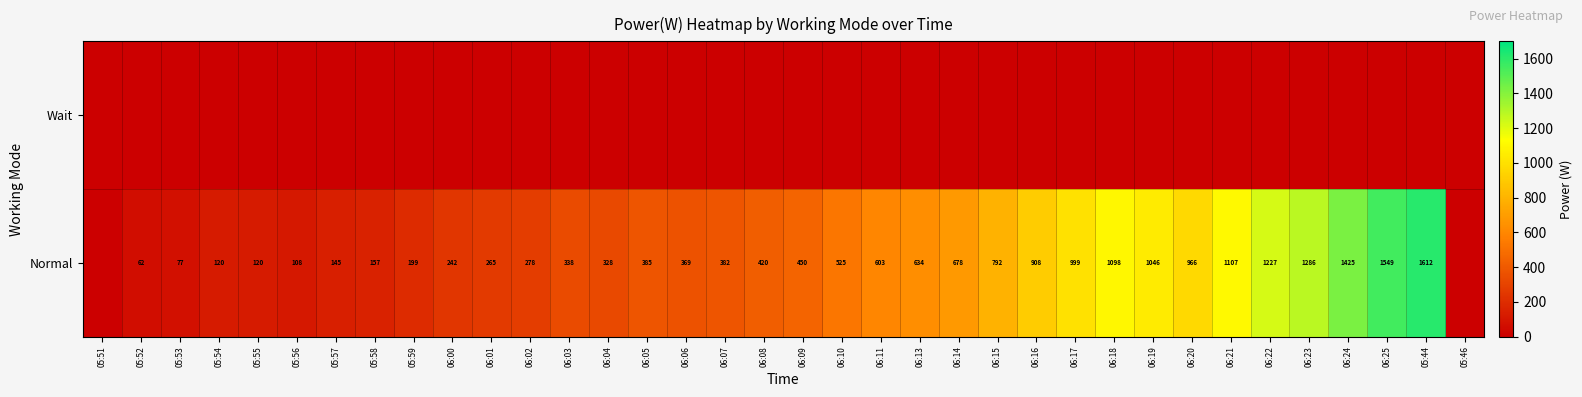

The value of Normal at 06:22 is 1227. True or false?

True